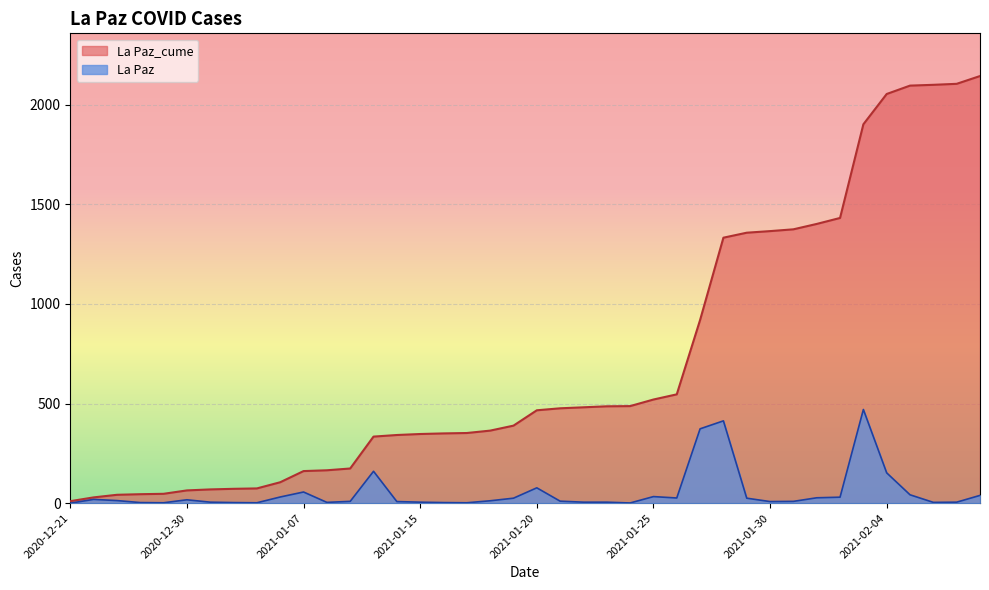

What is the average value of the La Paz series?

53